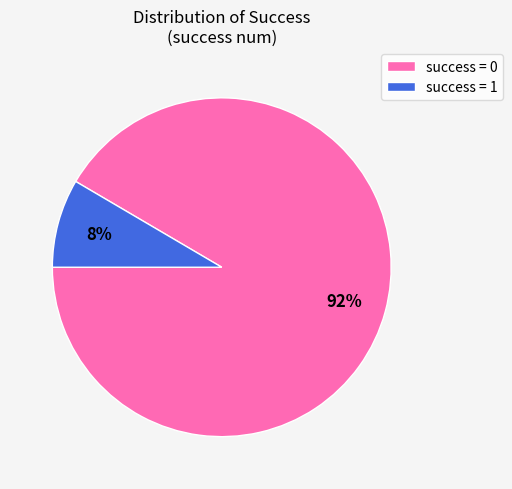

What percentage is the success = 0 slice, to the nearest percent?

92%